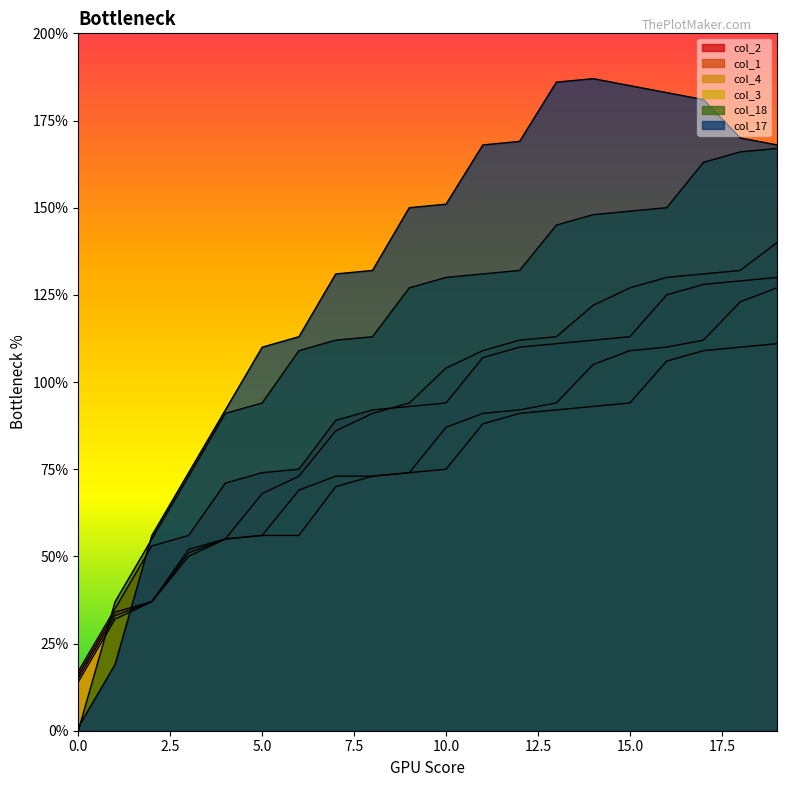

What is the difference between the maximum and minimum values in the col_3 series?

112